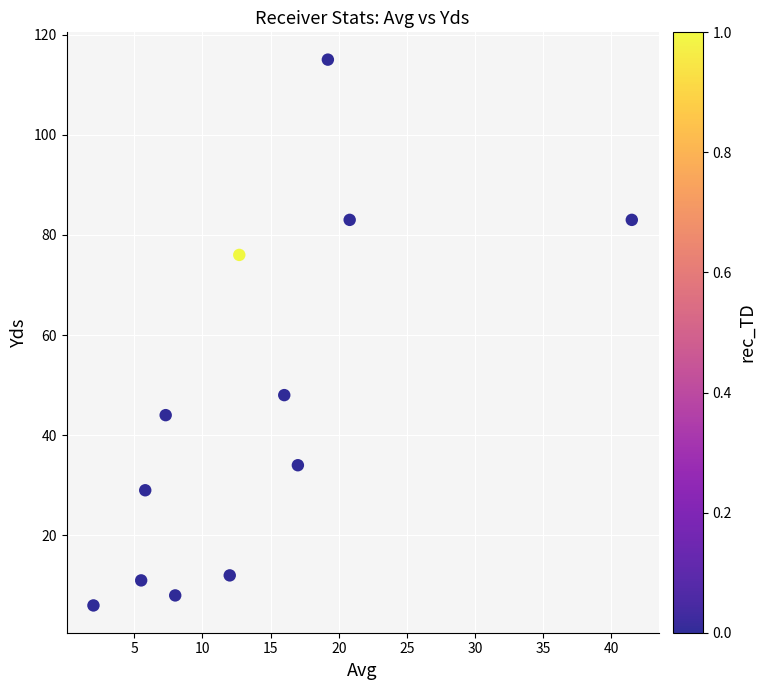

What Y value in the scatter plot is closest to 60?

48